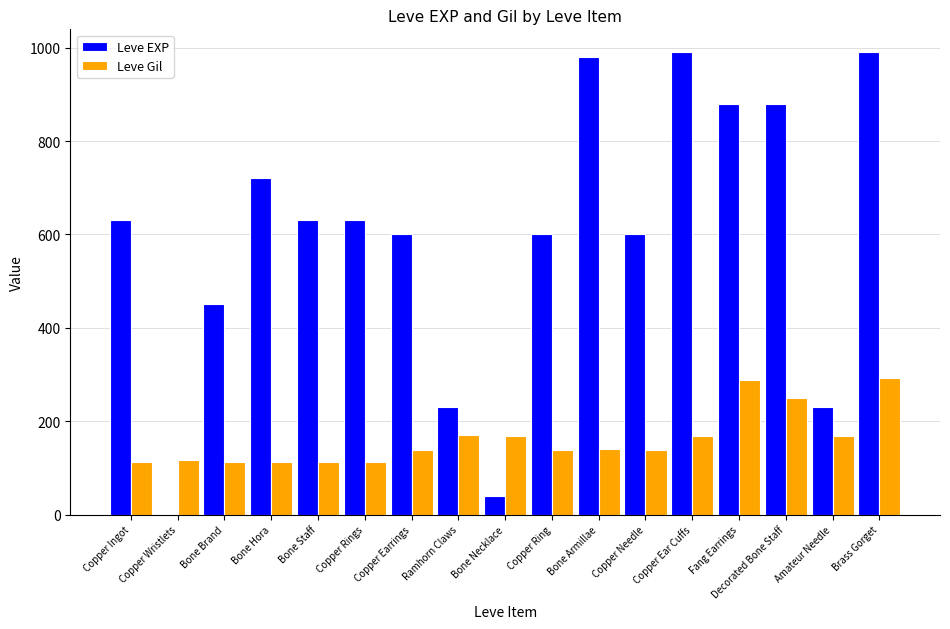

The value of Leve Gil at Brass Gorget is 99. True or false?

False